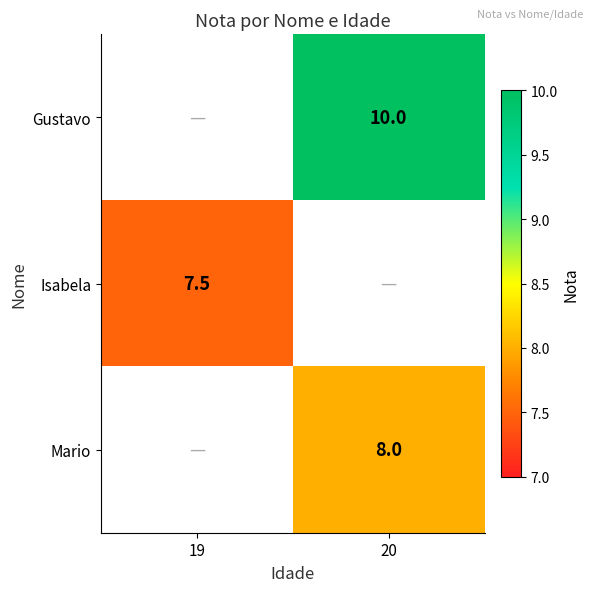

True or false: Mario has a value of 4.6 at 20.

False